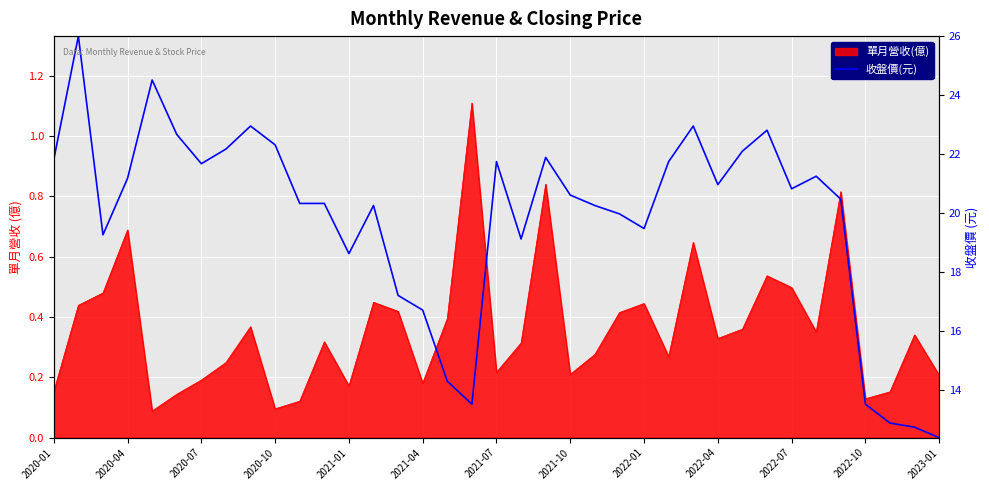

Is it true that the value at 2021-04 is 0.4?

True